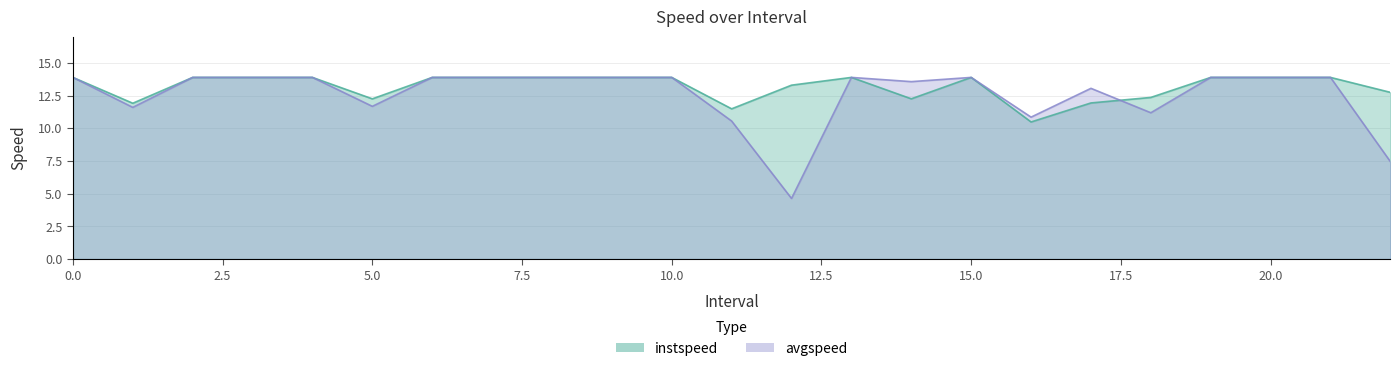

What is the minimum value for instspeed?

10.5